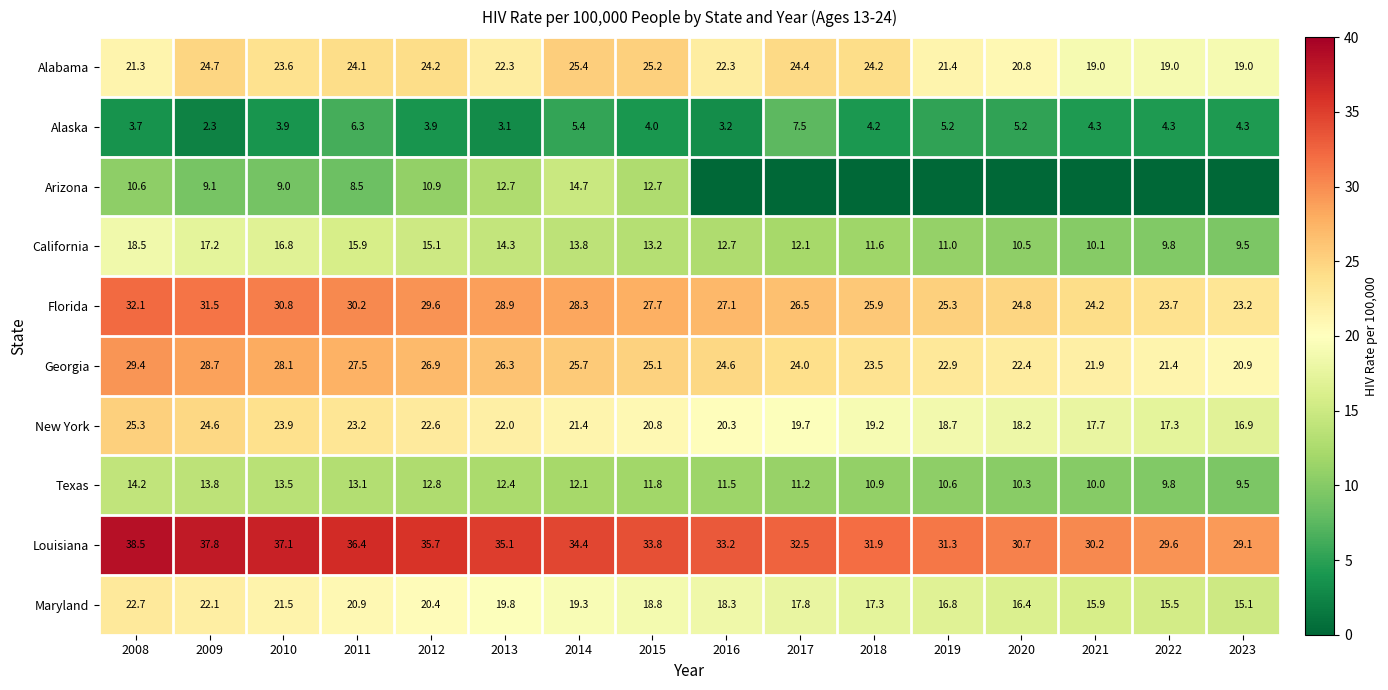

What is the difference between the Louisiana values at 2010 and 2009?

0.7